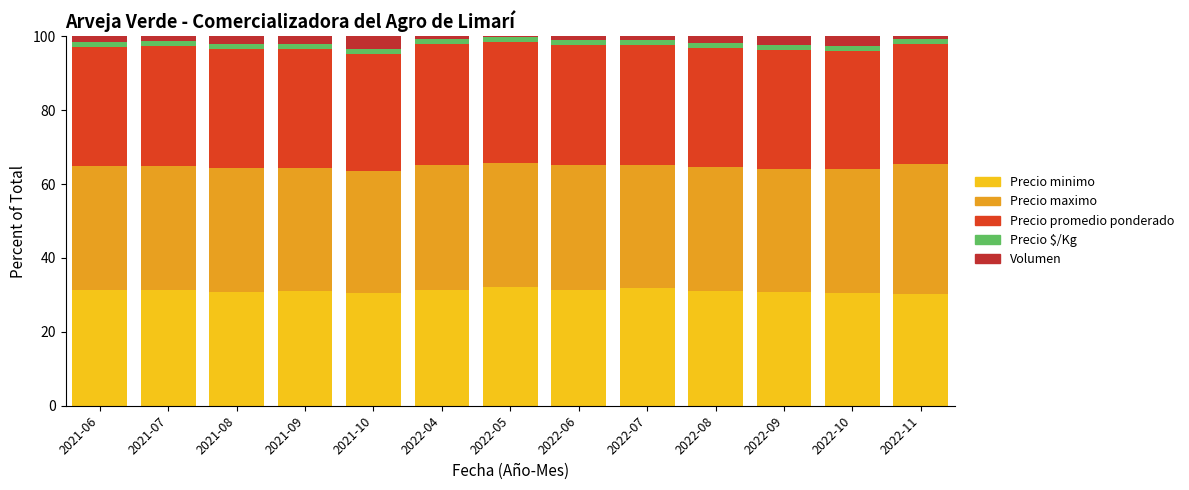

What is the difference between the Precio maximo values at 2022-08 and 2021-10?

0.3